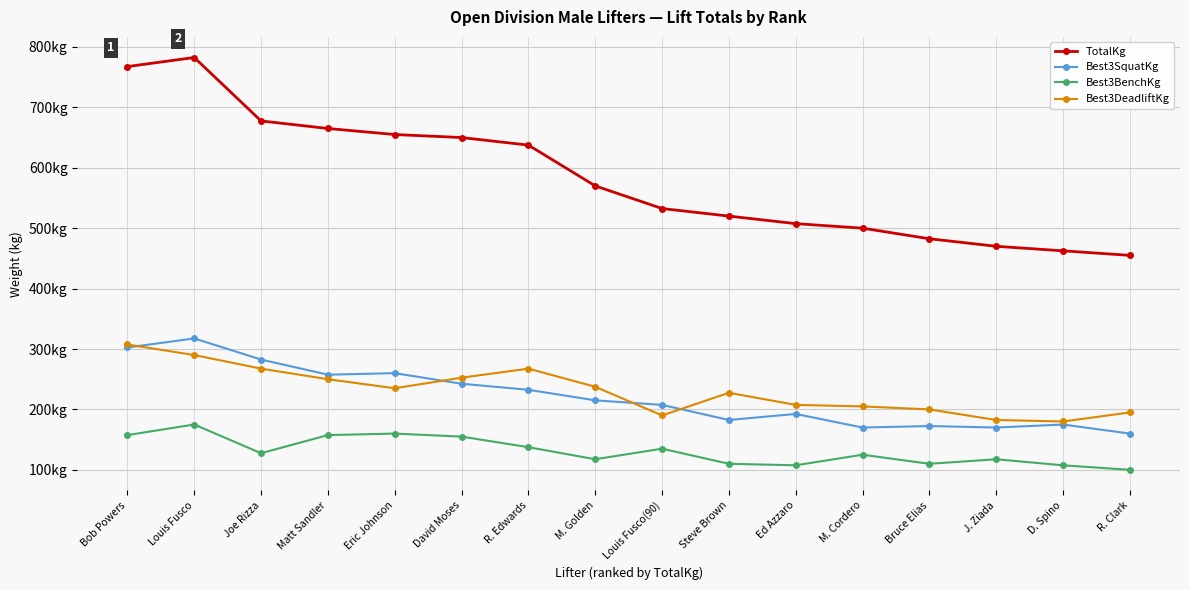

How many interior local peaks does the Best3BenchKg series have?

5